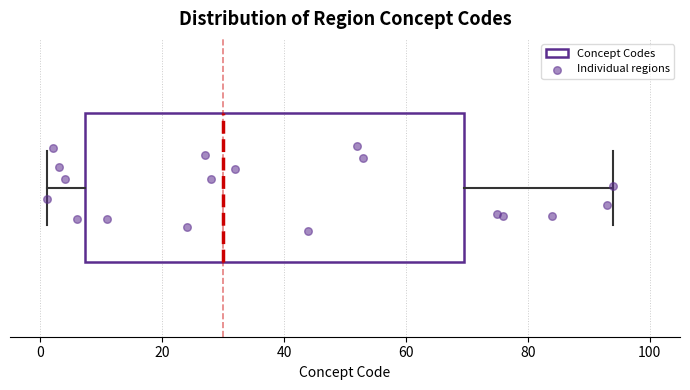

Read this box plot against the x-axis: the position of the median line, the range covered by the box, and the ends of both whiskers. The values are not printed on the chart, so give them approximately, as read against the axis.

median 30, box 8 to 70, whiskers 2 to 94